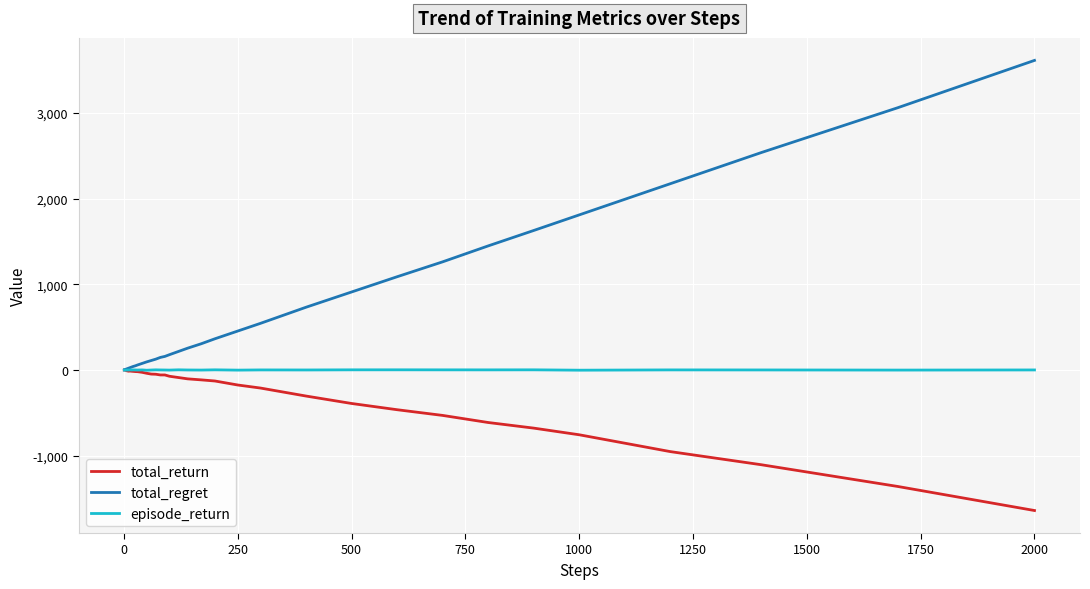

Which series has the largest range (max minus min)?

total_regret